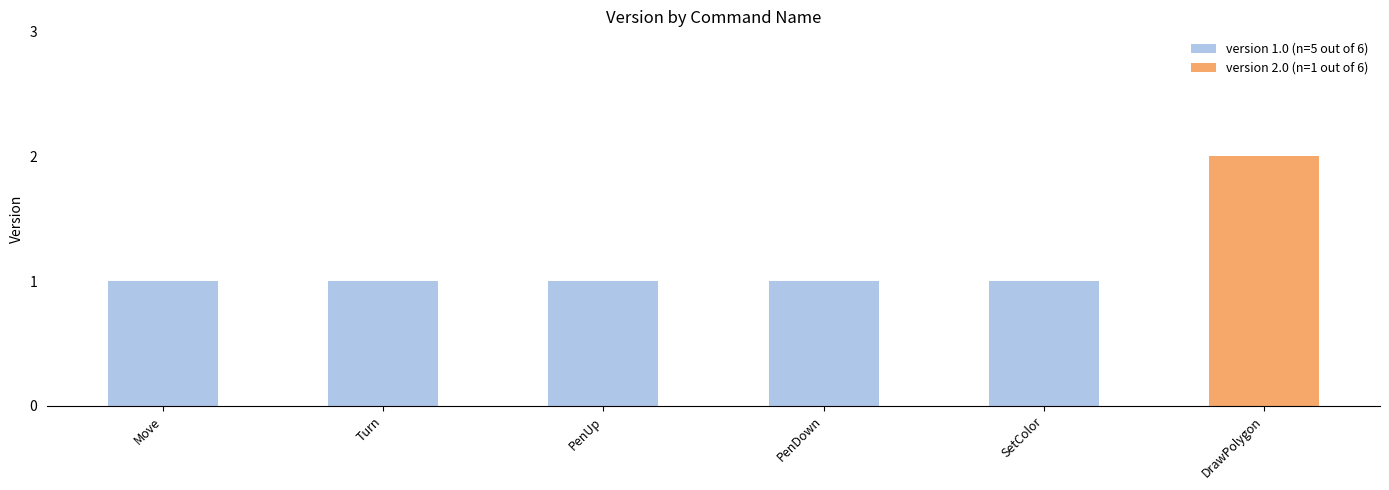

What is the value of the version 1.0 (n=5 out of 6) bar at the 3rd from the left?

1